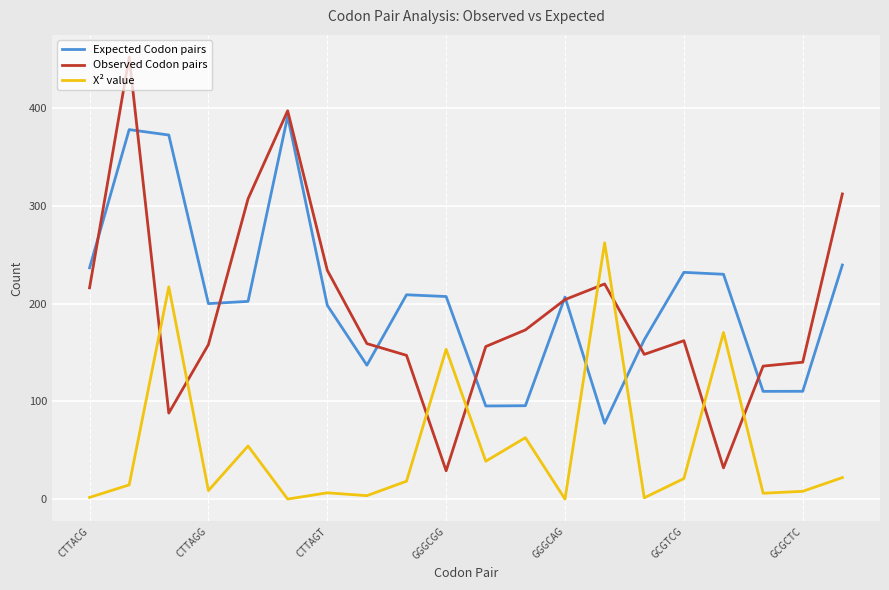

What is the highest value of the Observed Codon pairs series?

452.0